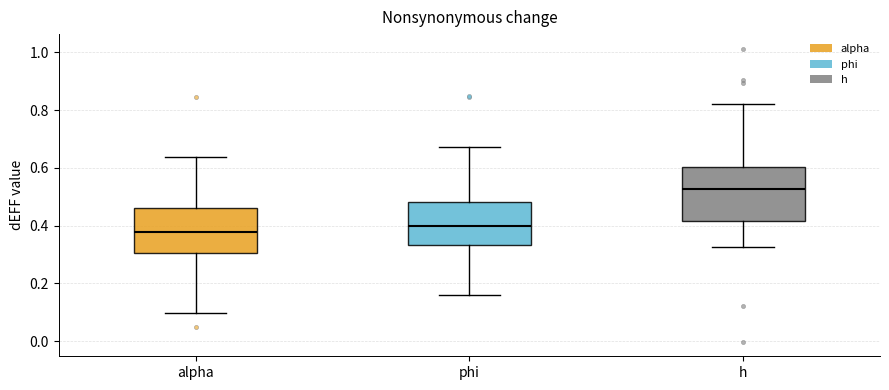

Reading left to right, transcribe this box plot: for each box, give where its median line is, the range the box spans, and where its two whiskers end, as read against the y-axis. The values are not printed on the chart, so give them approximately, as read against the axis.

alpha: median 0.38, box 0.30 to 0.46, whiskers 0.10 to 0.64
phi: median 0.40, box 0.34 to 0.48, whiskers 0.16 to 0.68
h: median 0.52, box 0.42 to 0.60, whiskers 0.32 to 0.82